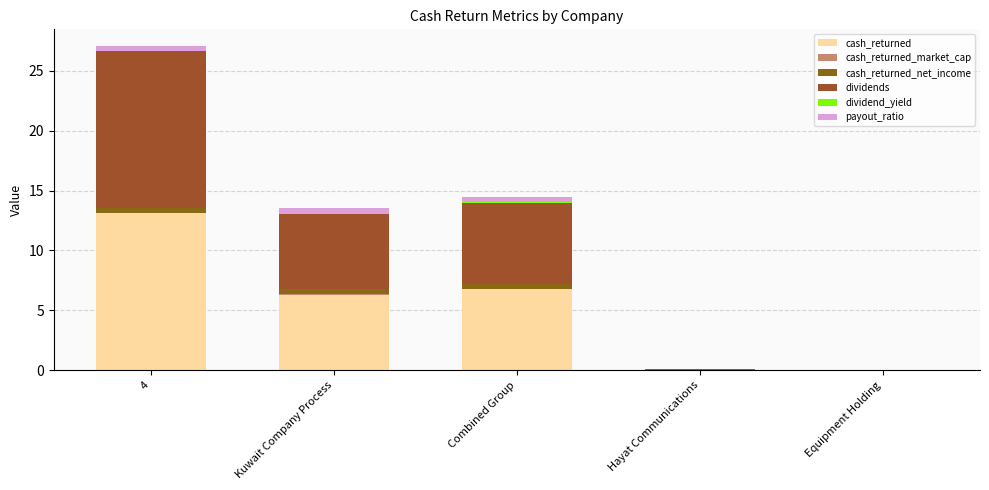

The value of dividend_yield at Combined Group is 0.0. True or false?

True